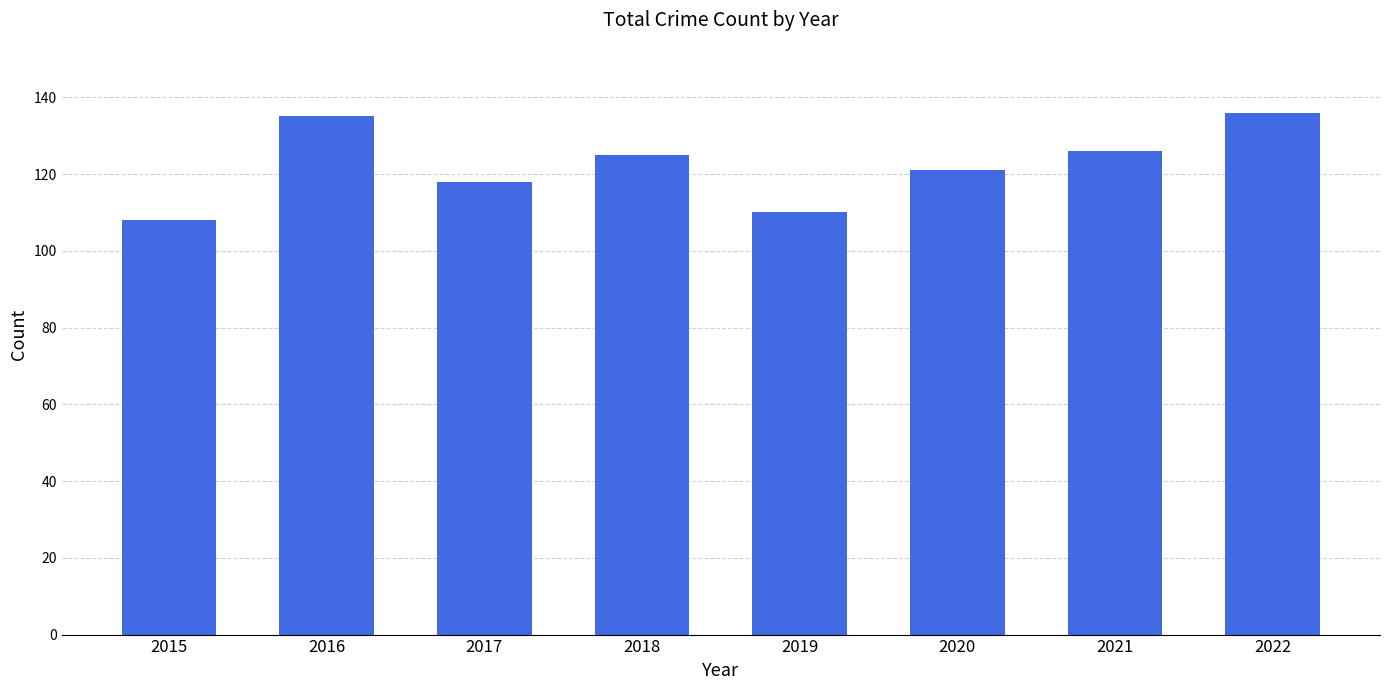

The value at 2015 is 25. True or false?

False